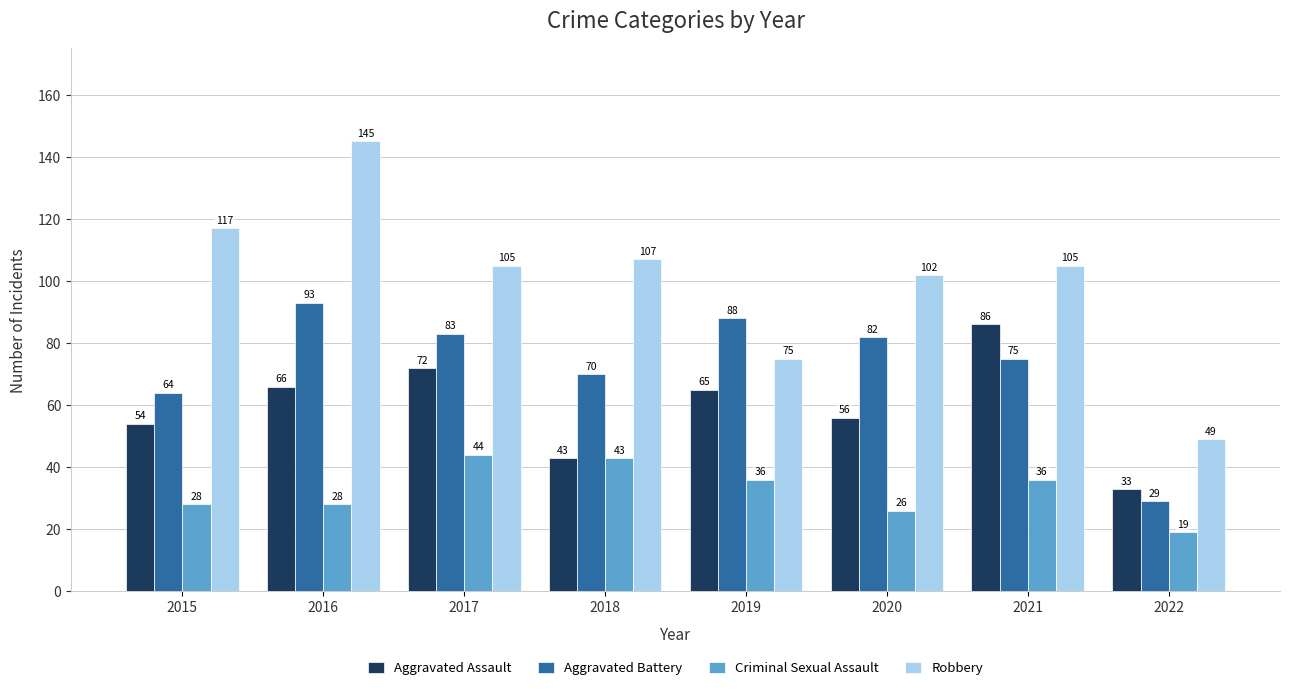

What is the value of the Criminal Sexual Assault bar at the 8th from the left?

19